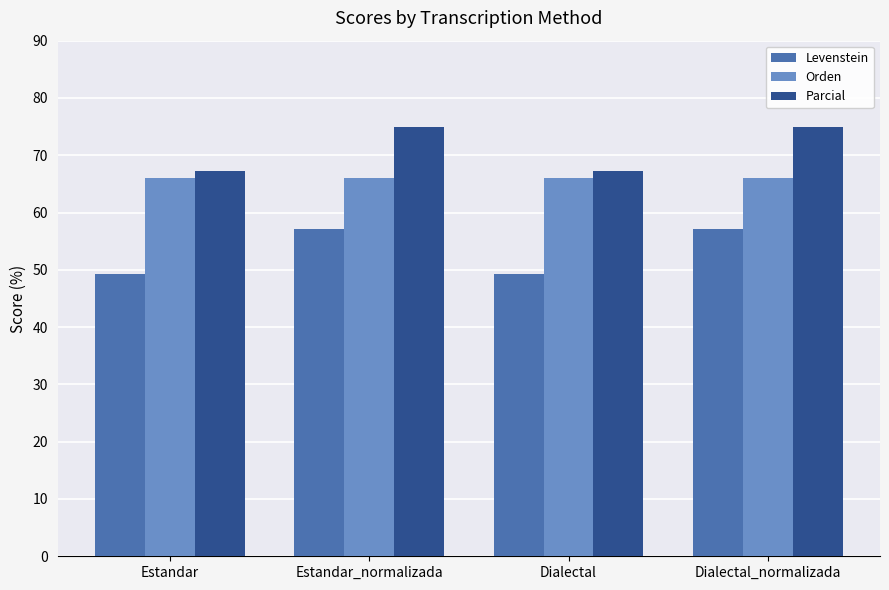

What is the maximum value for Orden?

66.1